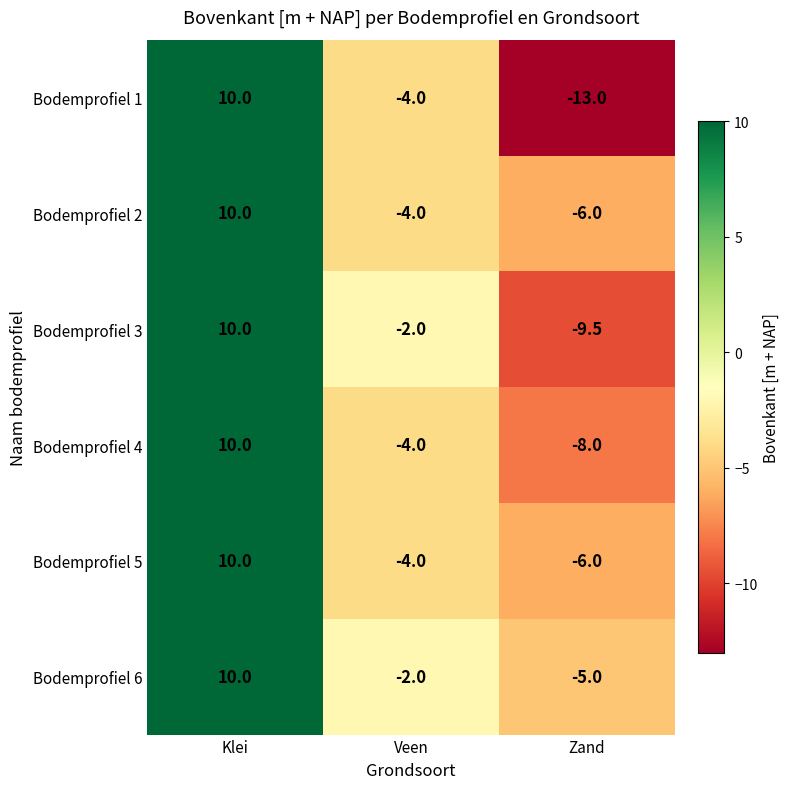

The Bodemprofiel 5 series shows -9.8 at Zand. True or false?

False